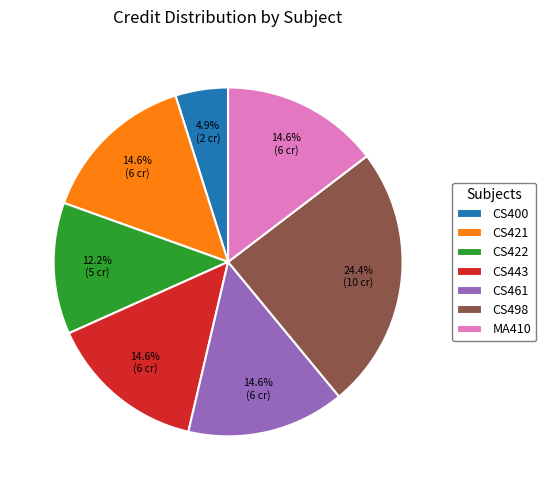

Do CS422 and MA410 together represent more than half of the pie?

No